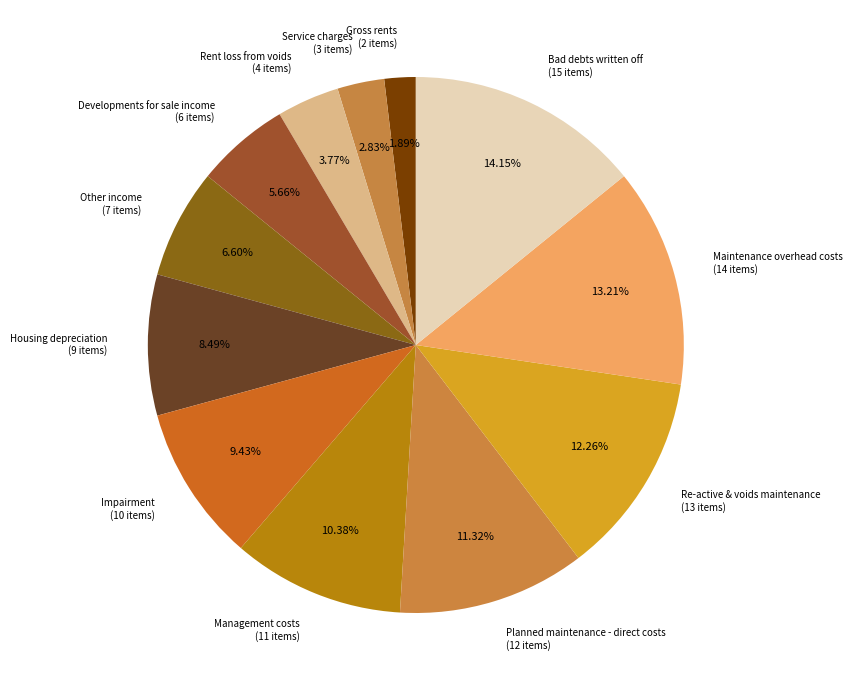

Between Impairment and Other income, which is larger?

Impairment